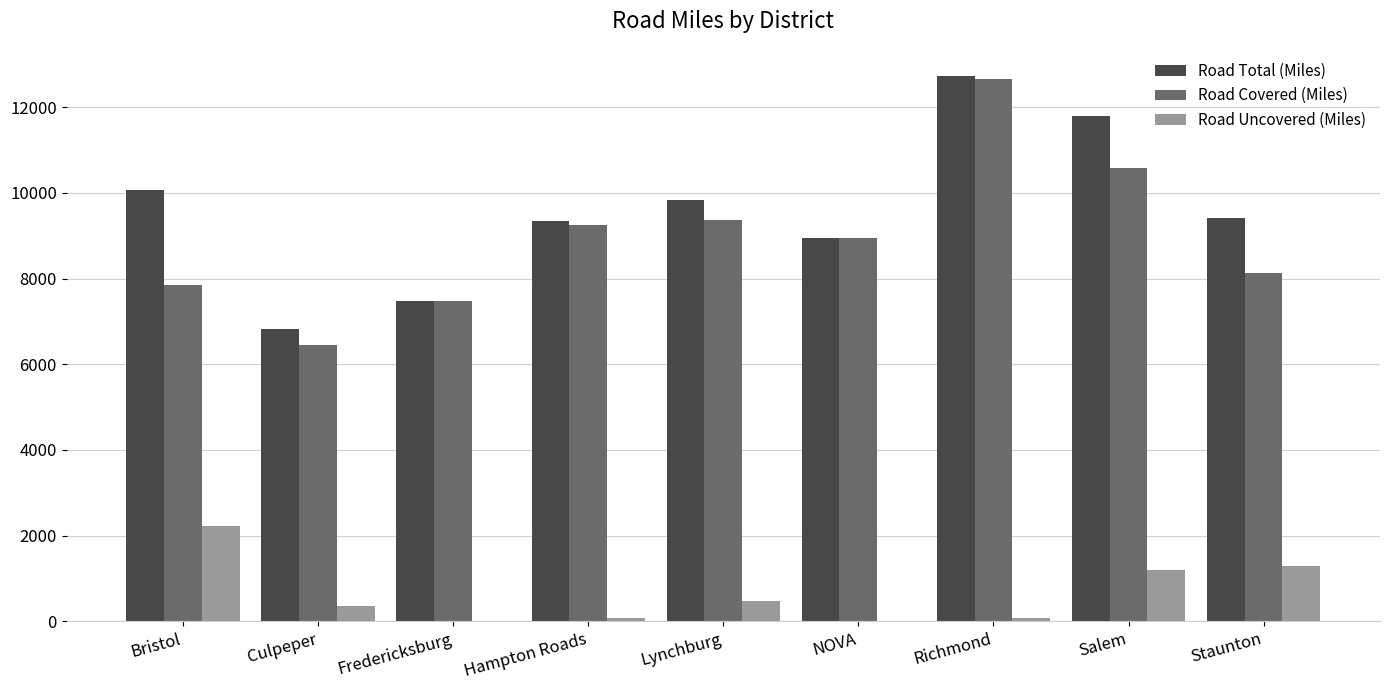

What is the approximate value of Road Covered (Miles) at Bristol?

7848.5